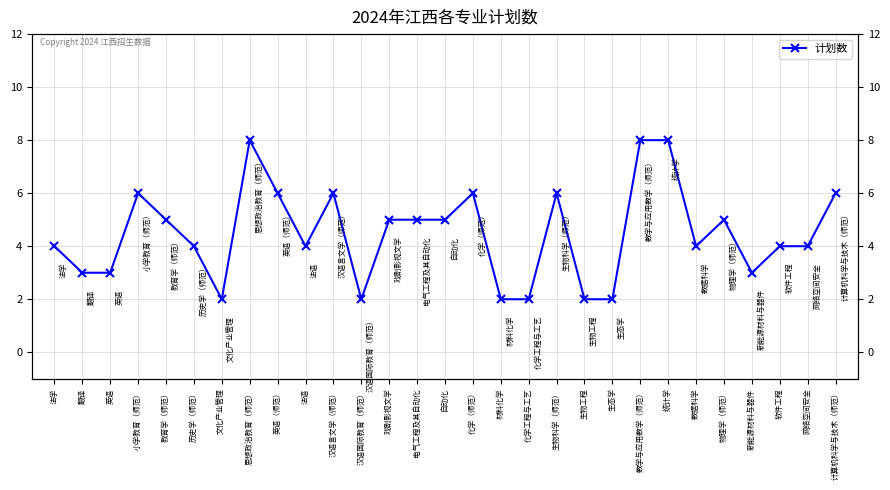

The chart shows a value of 2 at 文化产业管理. True or false?

True